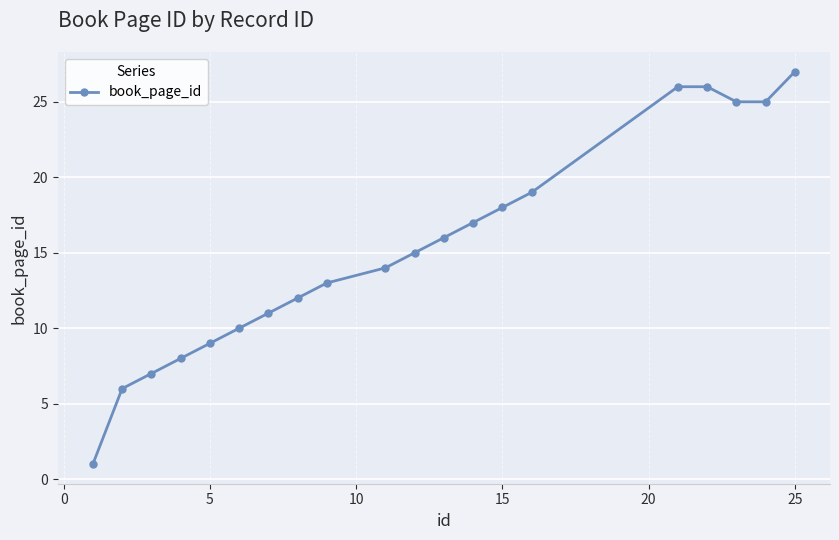

What is the value of the 4th point from the left?

8